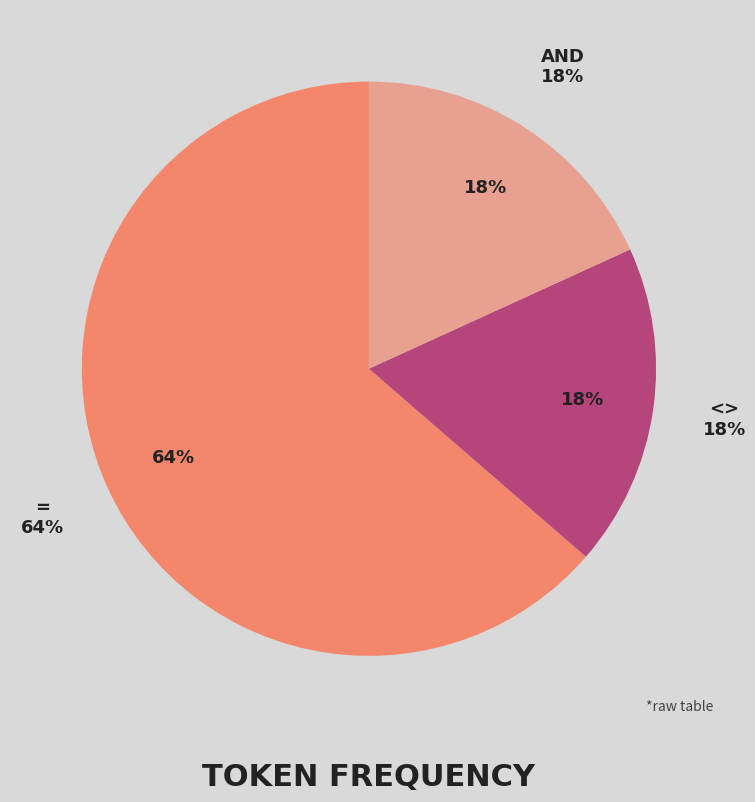

What is the smallest slice in the pie chart?

<>